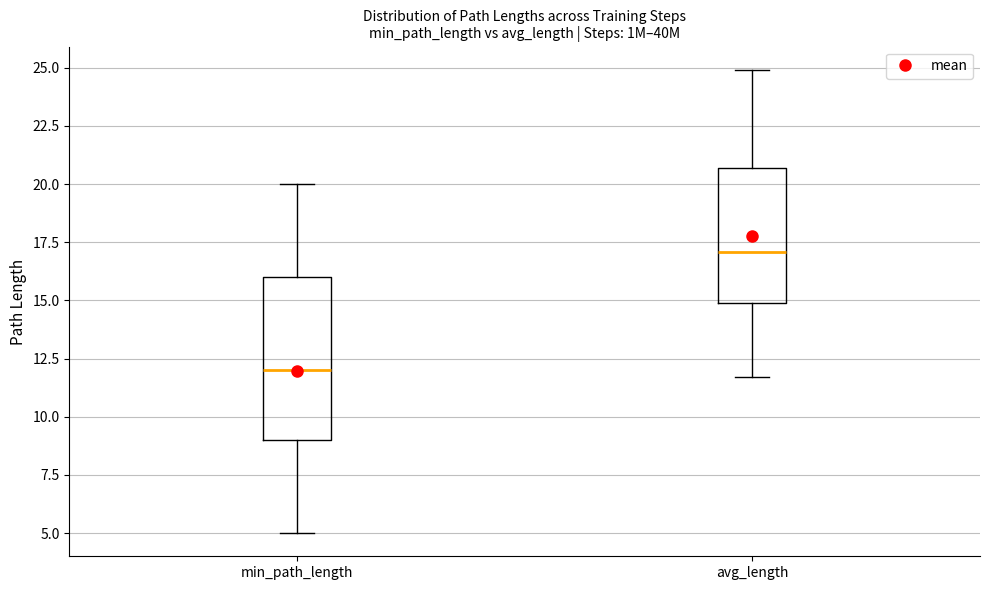

Which box's median line is the lowest?

min_path_length